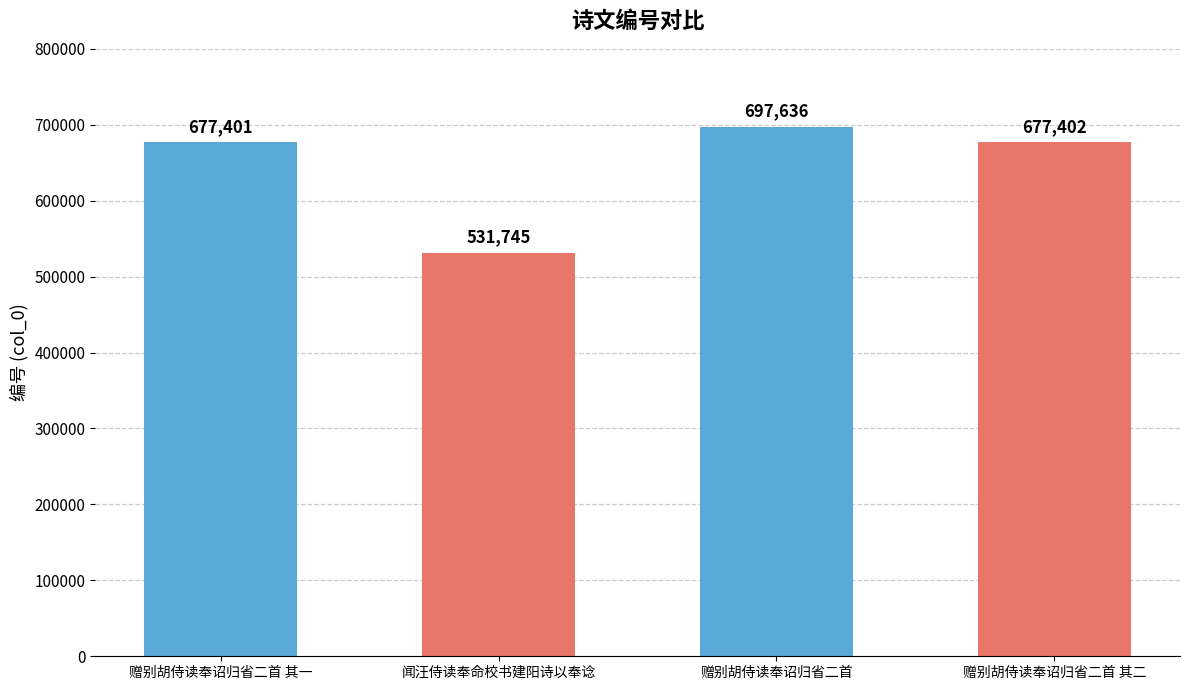

Rank the categories by value from lowest to highest.

闻汪侍读奉命校书建阳诗以奉谂, 赠别胡侍读奉诏归省二首 其一, 赠别胡侍读奉诏归省二首 其二, 赠别胡侍读奉诏归省二首